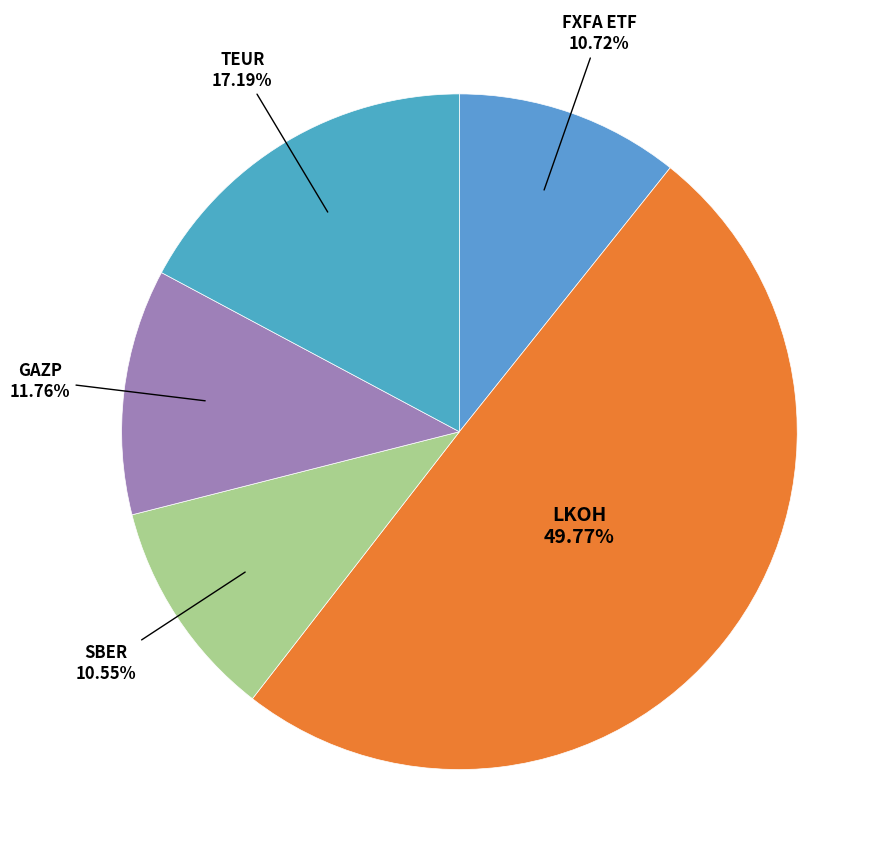

How many segments does this pie chart have?

5